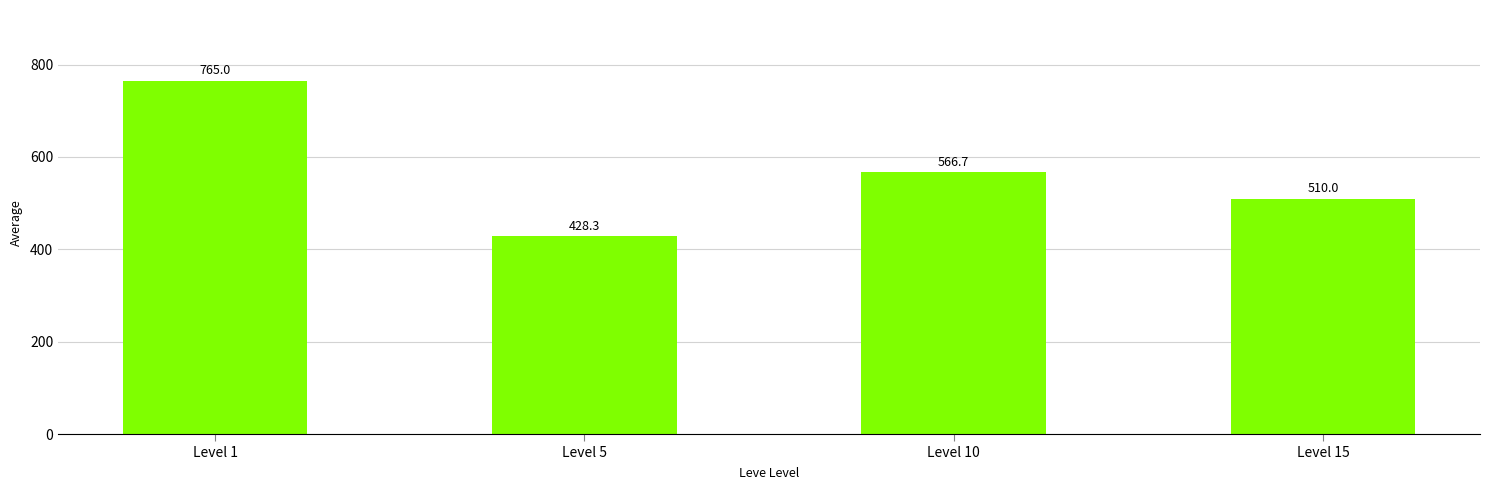

Count the number of categories in the chart.

4